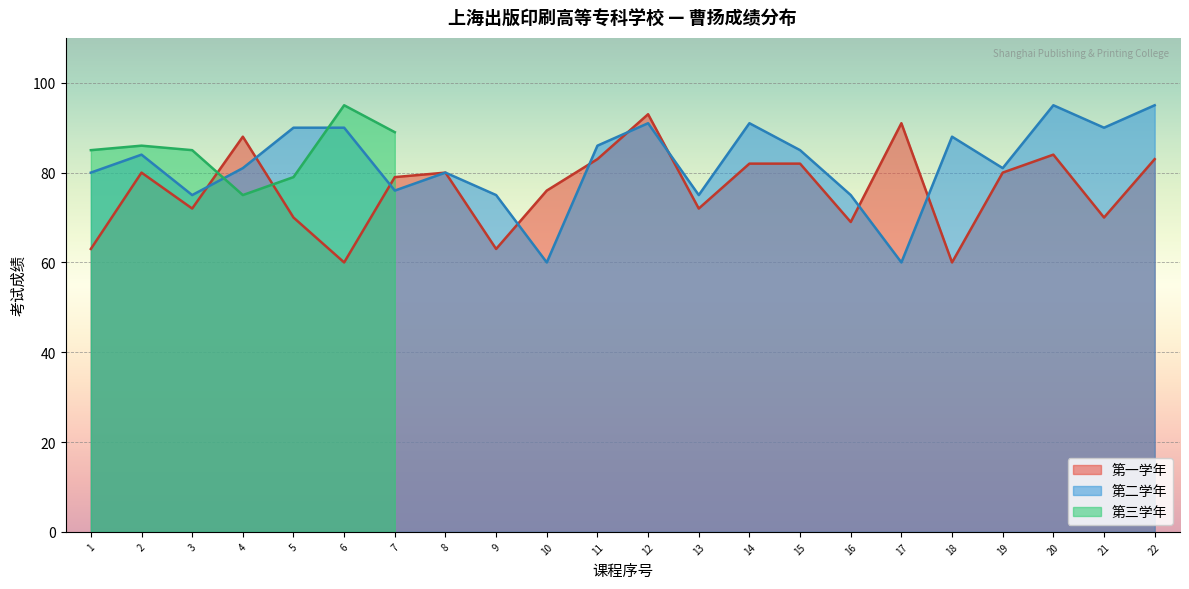

Is it true that 第二学年 equals 75 at 16?

True